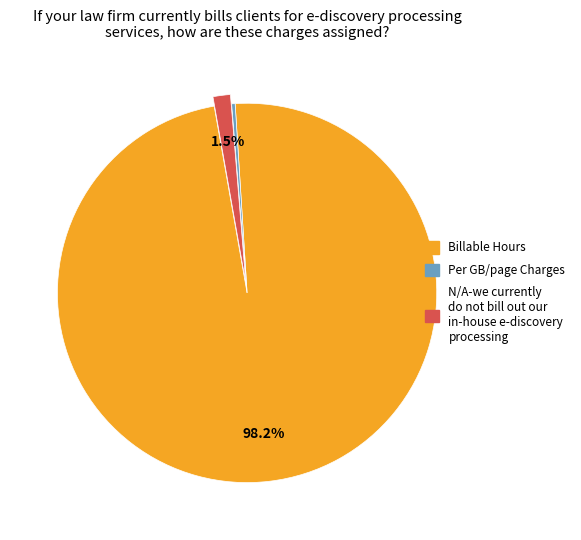

Does any single category account for the majority?

Yes